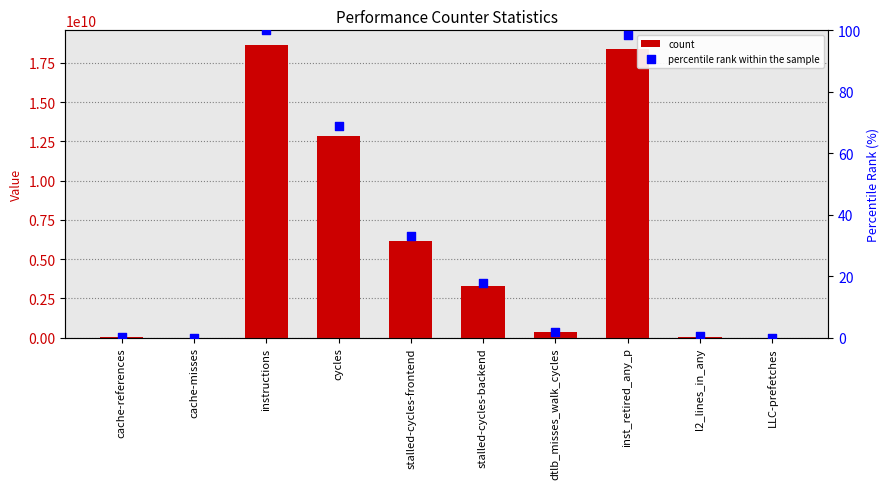

Which series has the widest spread of Y values?

count